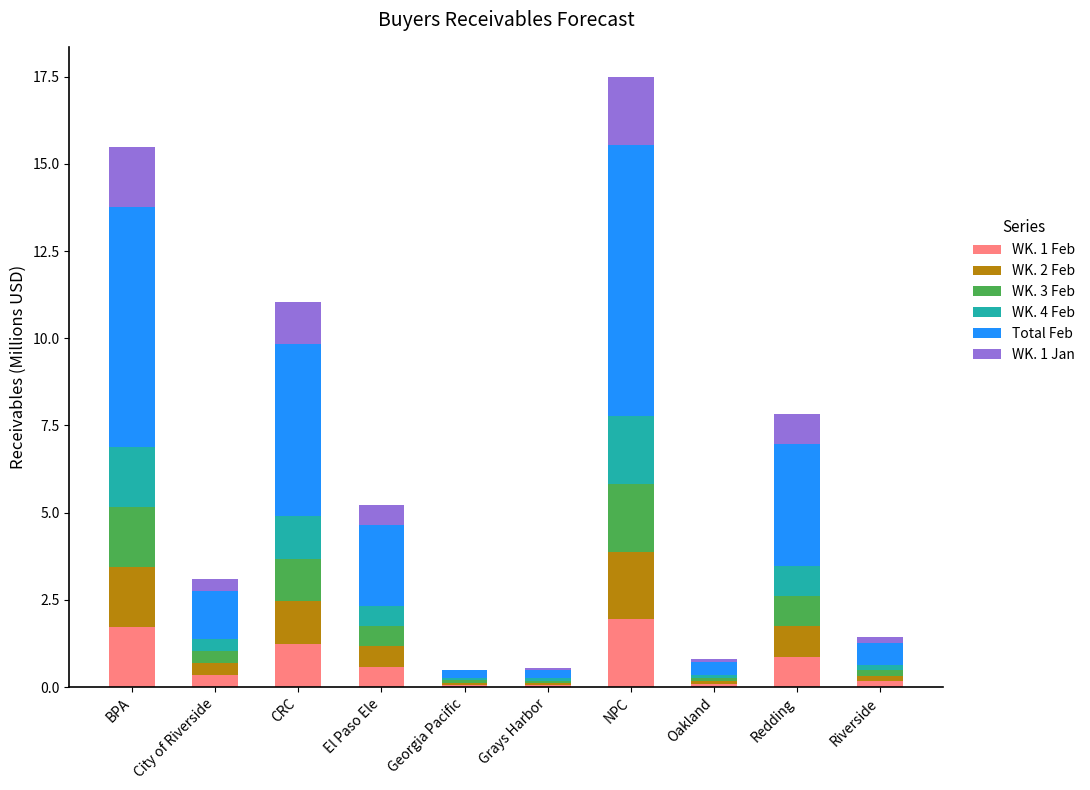

What is the maximum value for WK. 1 Feb?

1.9